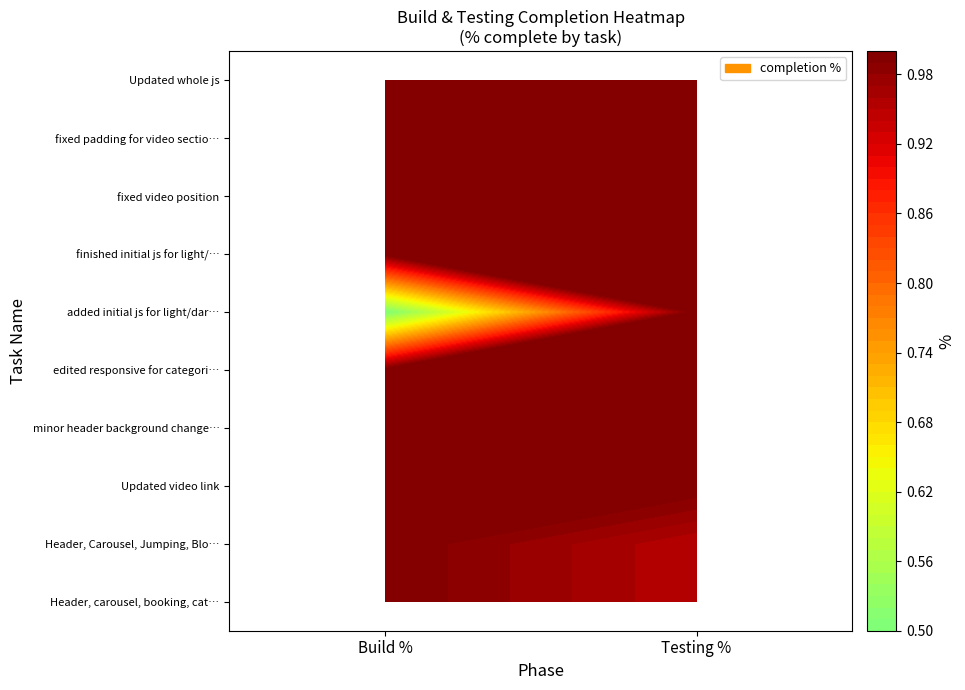

Rank the categories by minor header background change, add res value from lowest to highest.

0, 1